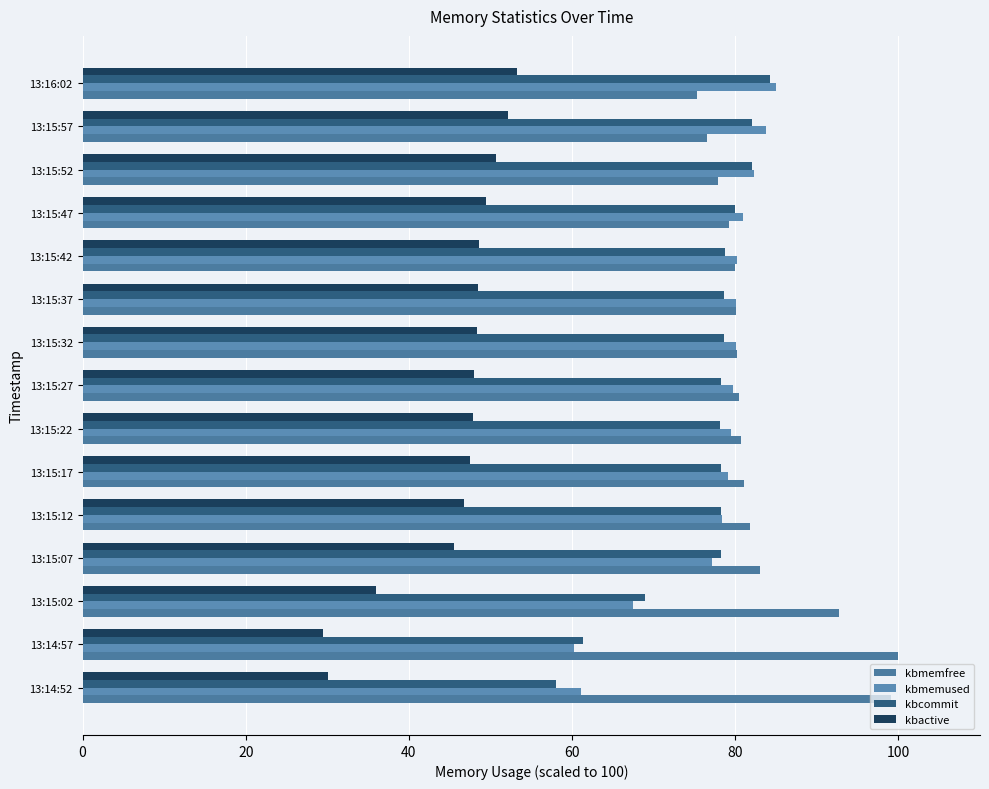

How many distinct data groups are displayed?

4